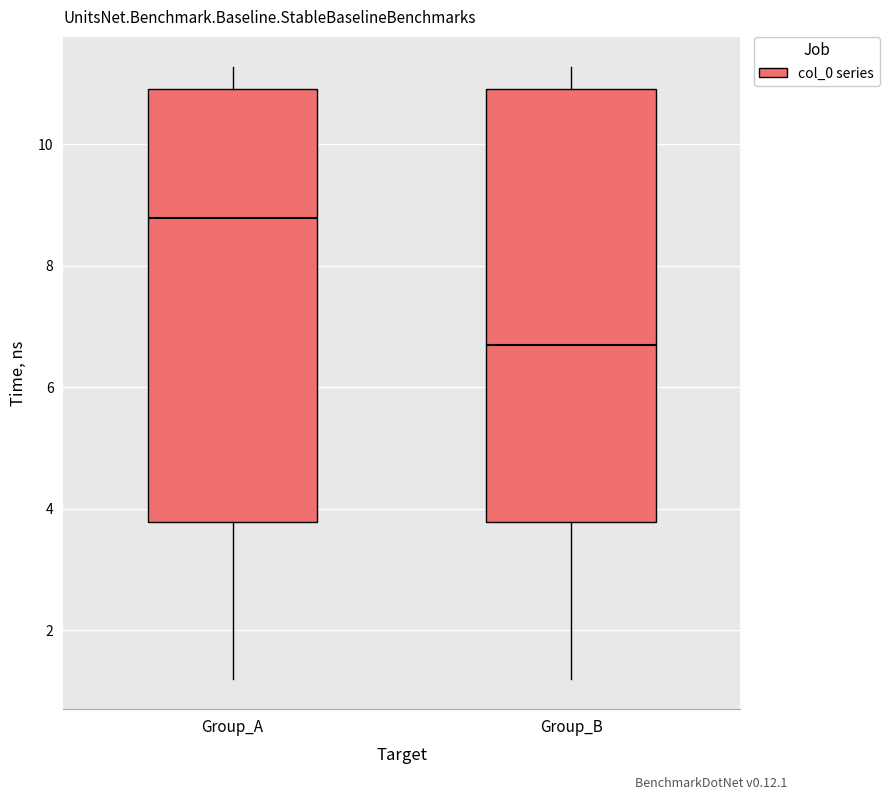

Reading left to right, transcribe this box plot: for each box, give where its median line is, the range the box spans, and where its two whiskers end, as read against the y-axis. The values are not printed on the chart, so give them approximately, as read against the axis.

Group_A: median 8.8, box 3.8 to 11.0, whiskers 1.2 to 11.2
Group_B: median 6.8, box 3.8 to 11.0, whiskers 1.2 to 11.2